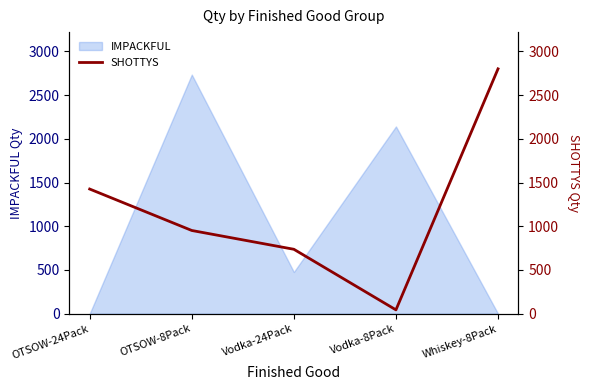

Reading left to right, what are all the values shown in this chart?

OTSOW-24Pack=1426	OTSOW-8Pack=952	Vodka-24Pack=737	Vodka-8Pack=44	Whiskey-8Pack=2801